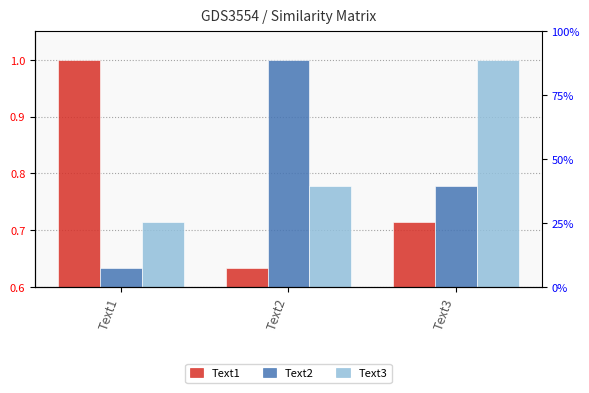

What is the sum of the Text1 values at Text1 and Text2?

1.6